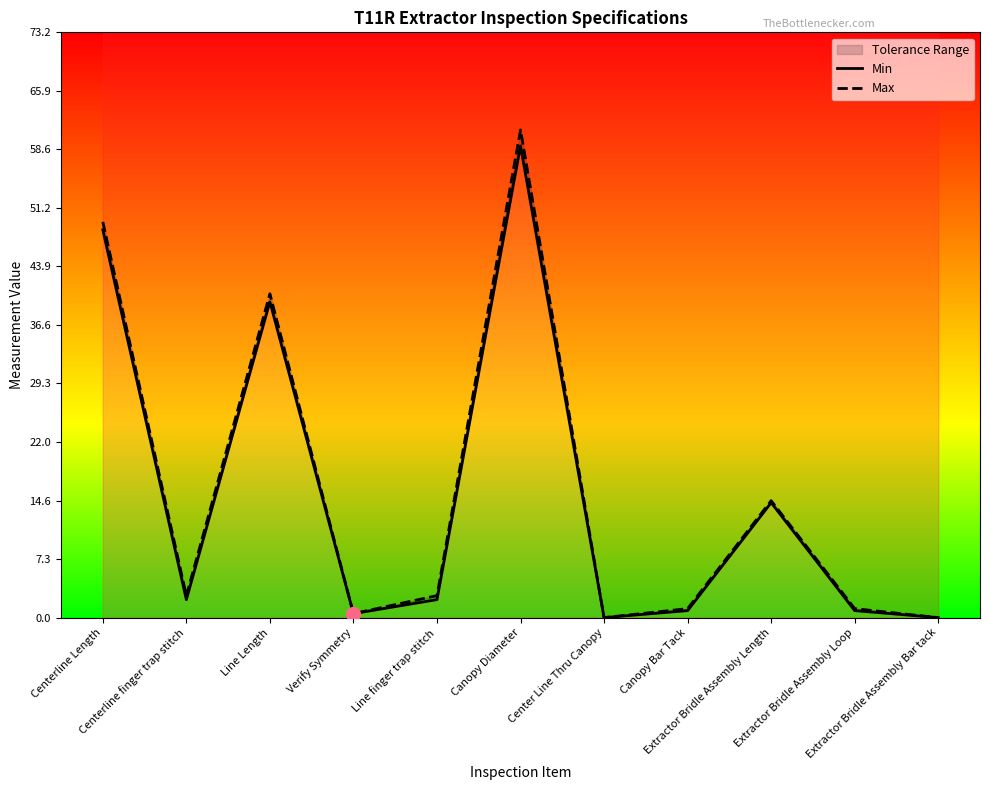

Which series has the largest total across all categories?

Max